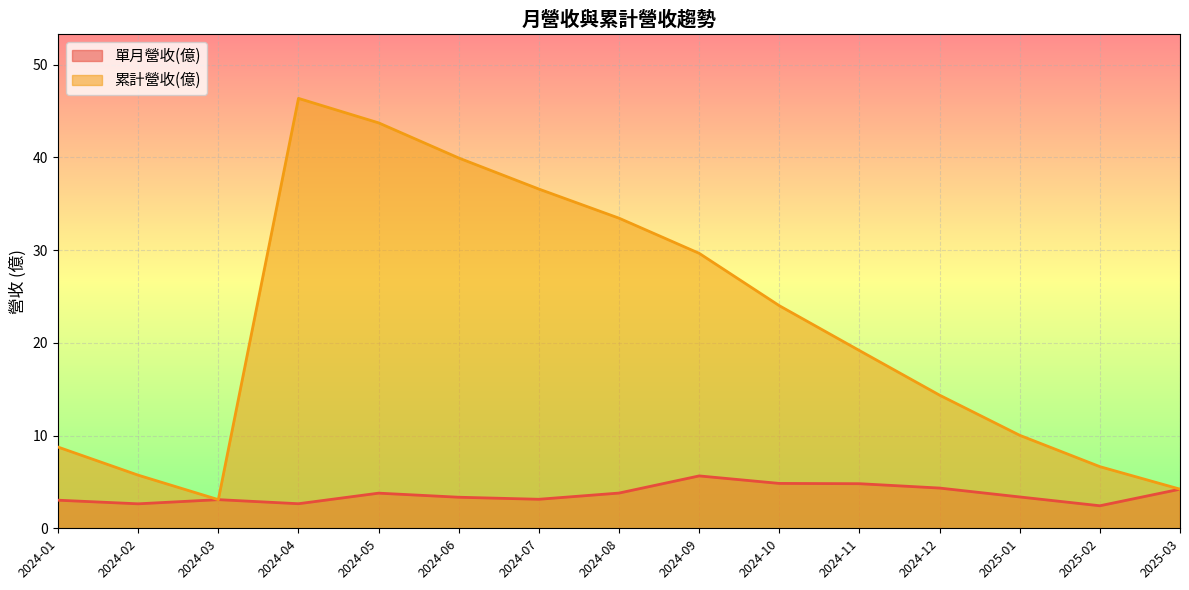

Is the value of 單月營收(億) at 2025-03 greater than the value of 累計營收(億) at 2024-04?

No